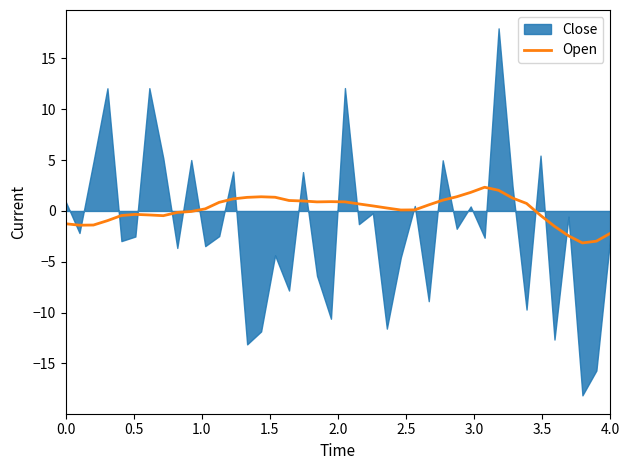

What is the label of the 30th point from the right?

10